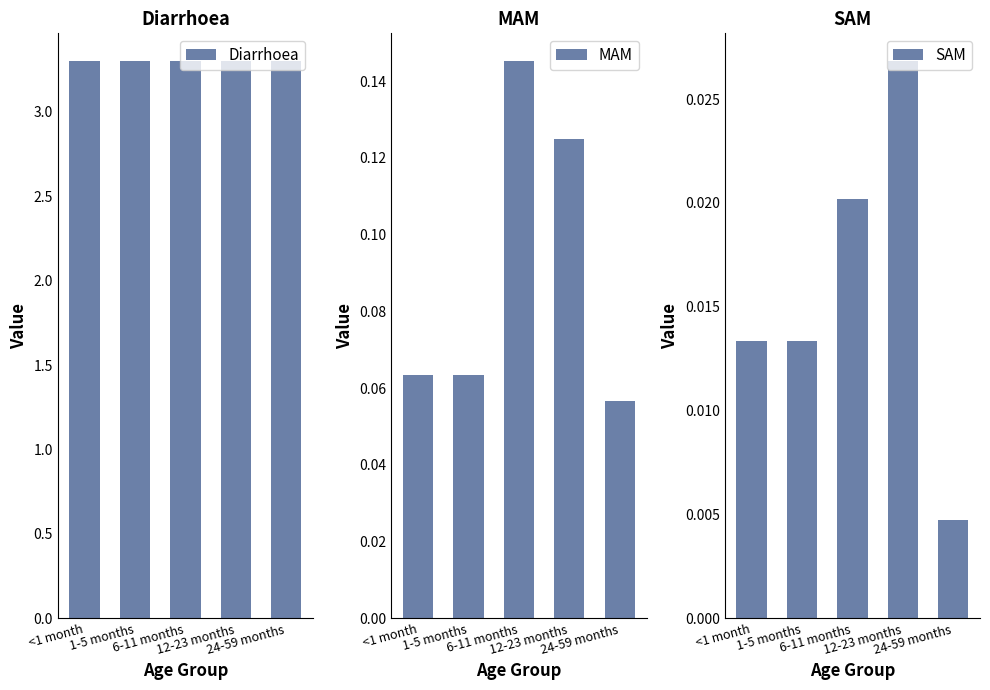

What is the sum of all MAM values?

0.5